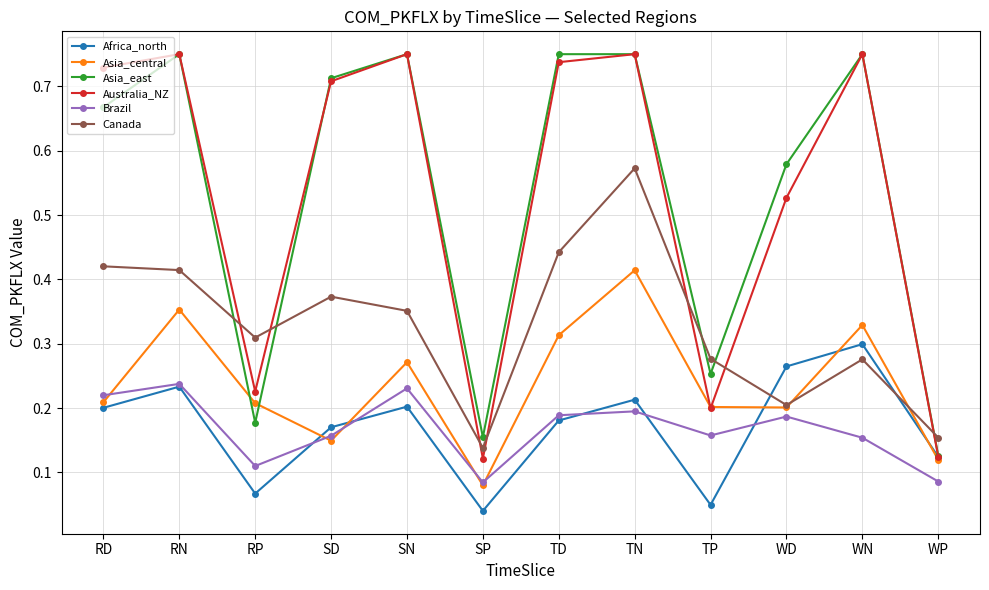

Which category has the lowest value in the Asia_east series?

WP